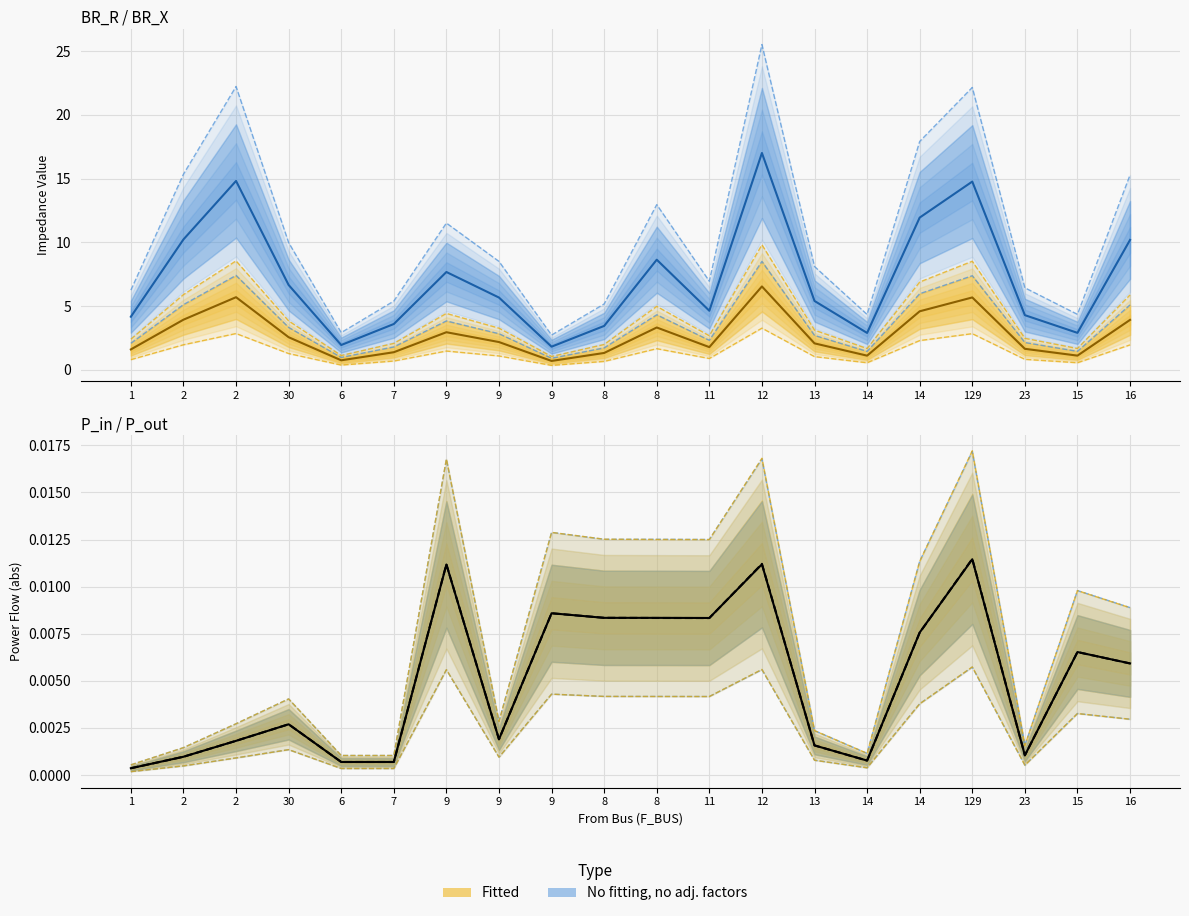

List the labels in order of value, smallest first.

1, 6, 7, 14, 2, 23, 13, 2, 9, 30, 16, 15, 14, 11, 8, 8, 9, 9, 12, 129